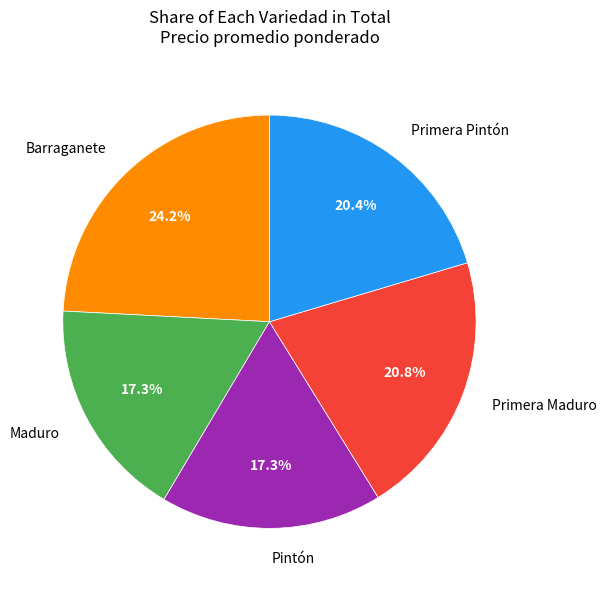

To the nearest percent, what is the difference between the largest and smallest slice percentages?

7%